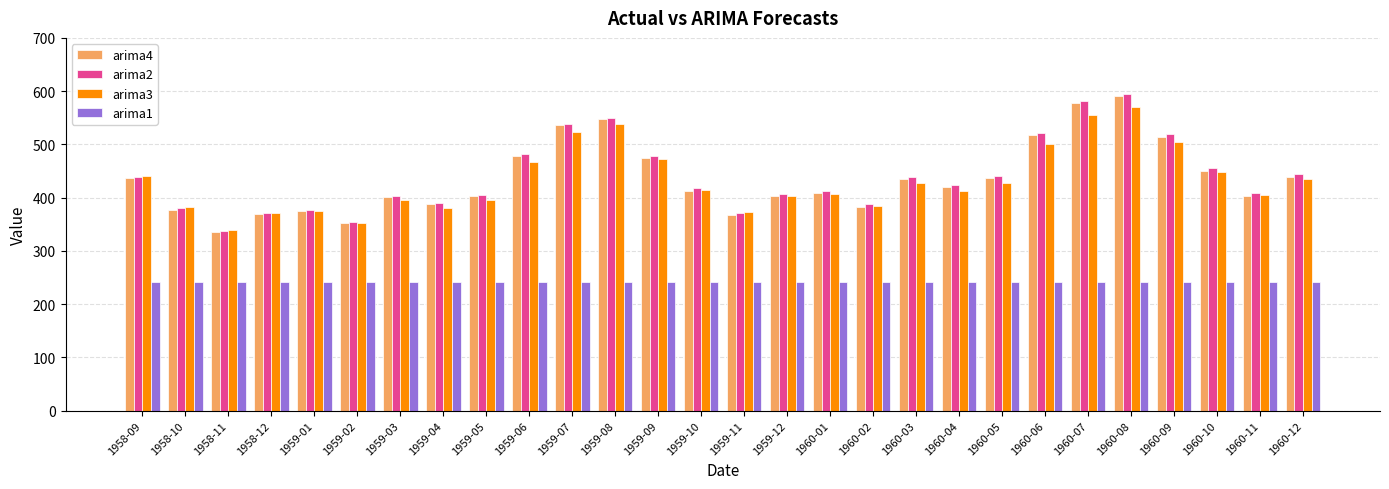

What is the spread (max minus min) of values at 1958-11?

97.9